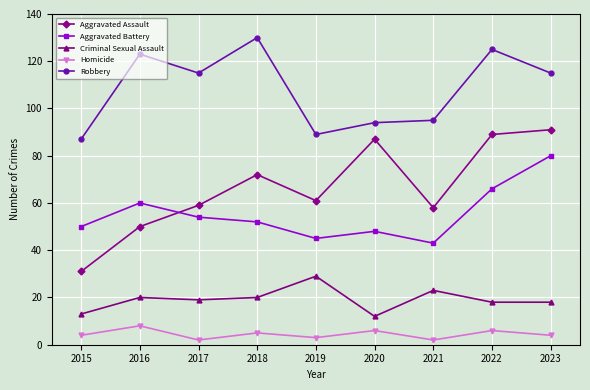

What is the average value of the Robbery series?

108